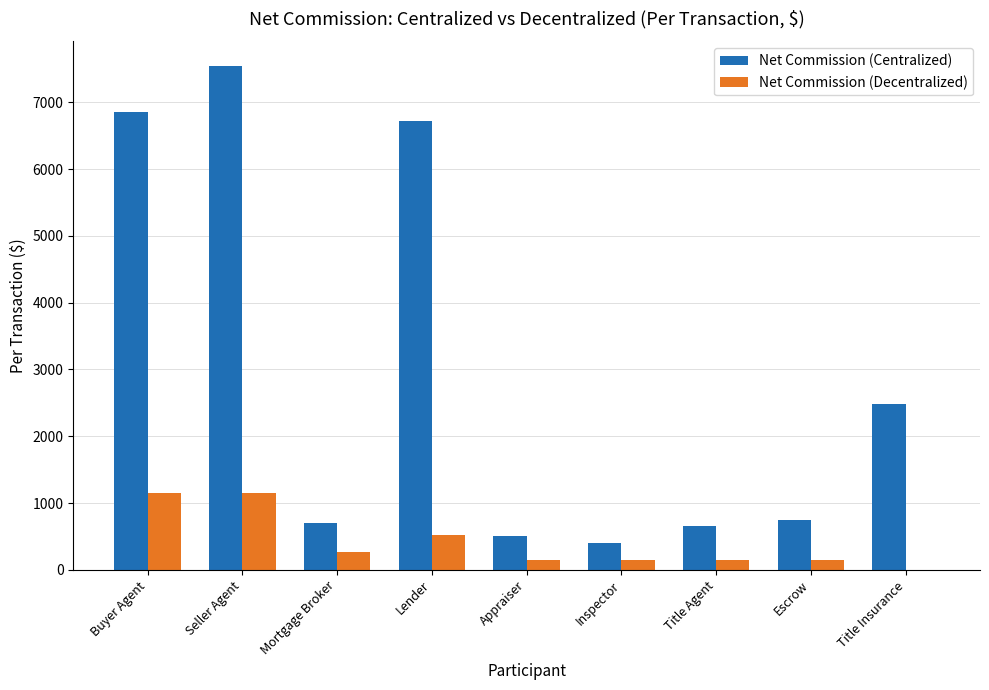

Reading left to right, extract all data points from this chart.

Net Commission (Centralized): 6859.6	7538.8	708.0	6716.0	500.0	400.0	650.0	750.0	2484.0
Net Commission (Decentralized): 1150.0	1150.0	270.0	525.0	150.0	150.0	150.0	150.0	0.0